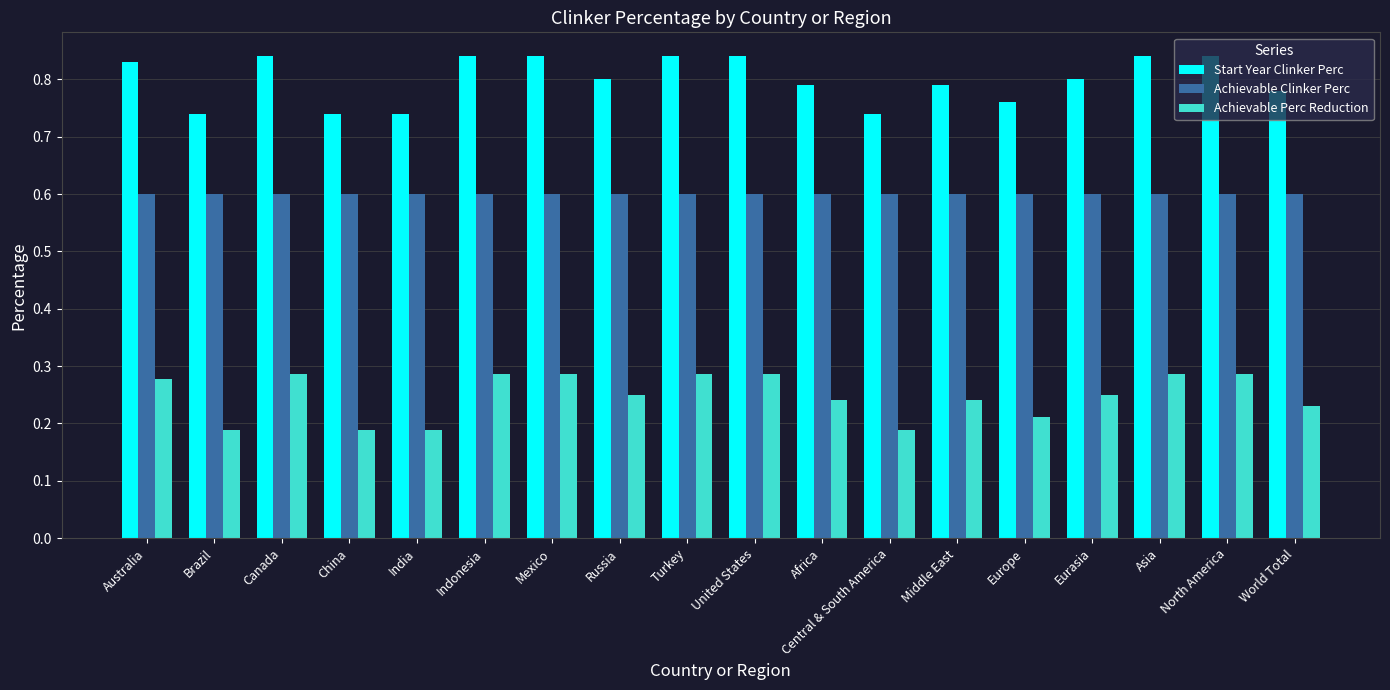

What is the difference between the highest and lowest values at Canada?

0.6